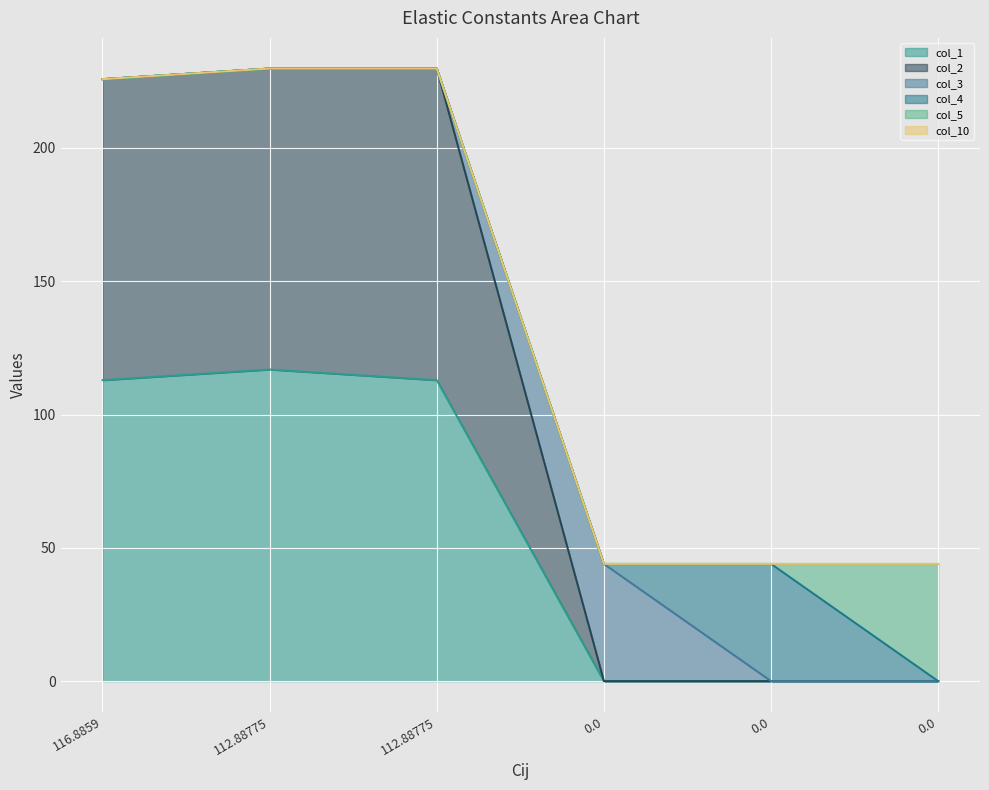

The value of col_10 at 0.0 is 60.3. True or false?

False